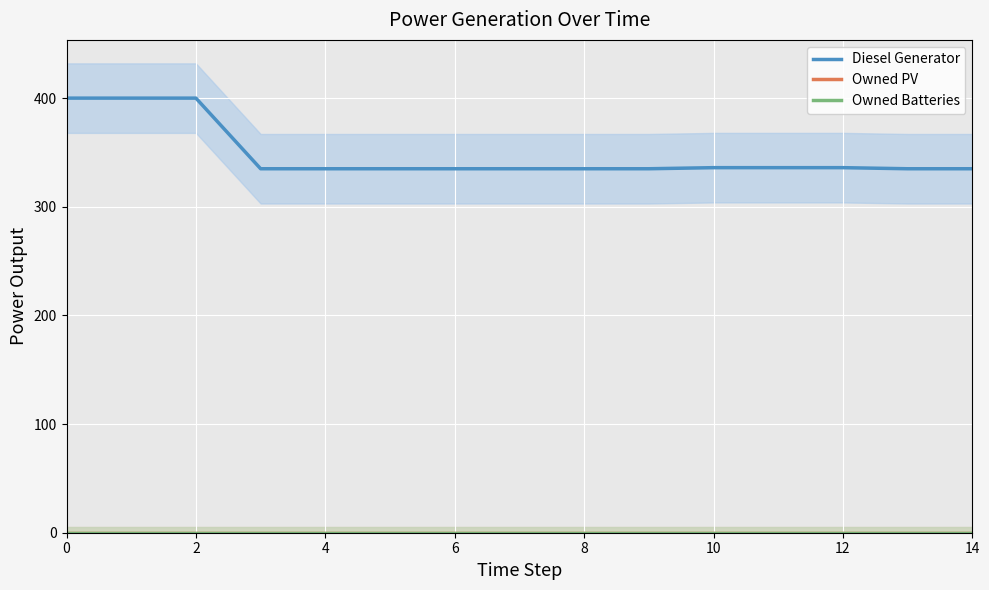

Which series has the widest spread of values?

Diesel Generator